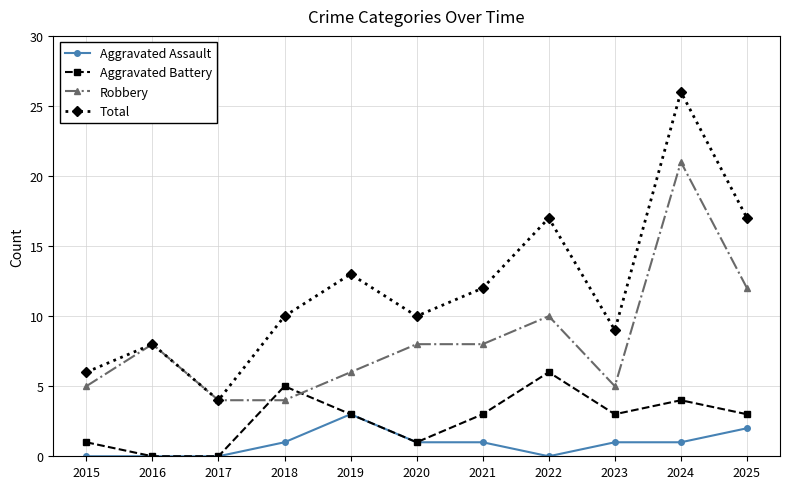

What is the difference between the Total values at 2016 and 2024?

18